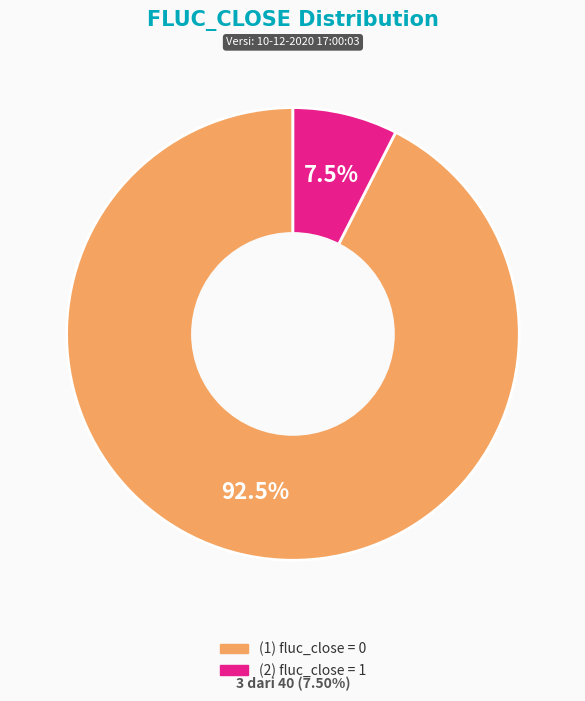

How many slices are in this pie chart?

2